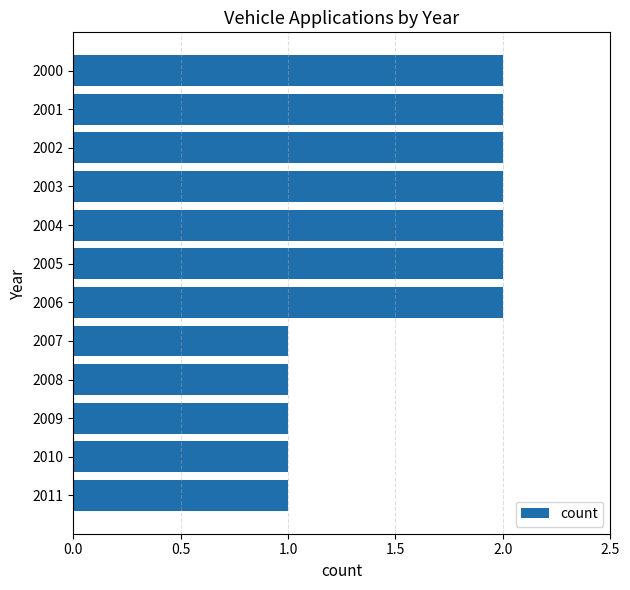

What is the ratio of the value at 2010 to the value at 2001?

0.5